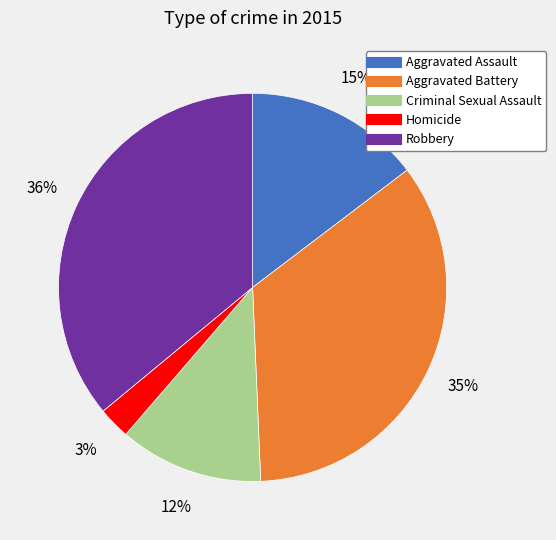

What is the ratio of the value at Criminal Sexual Assault to the value at Aggravated Battery?

0.3